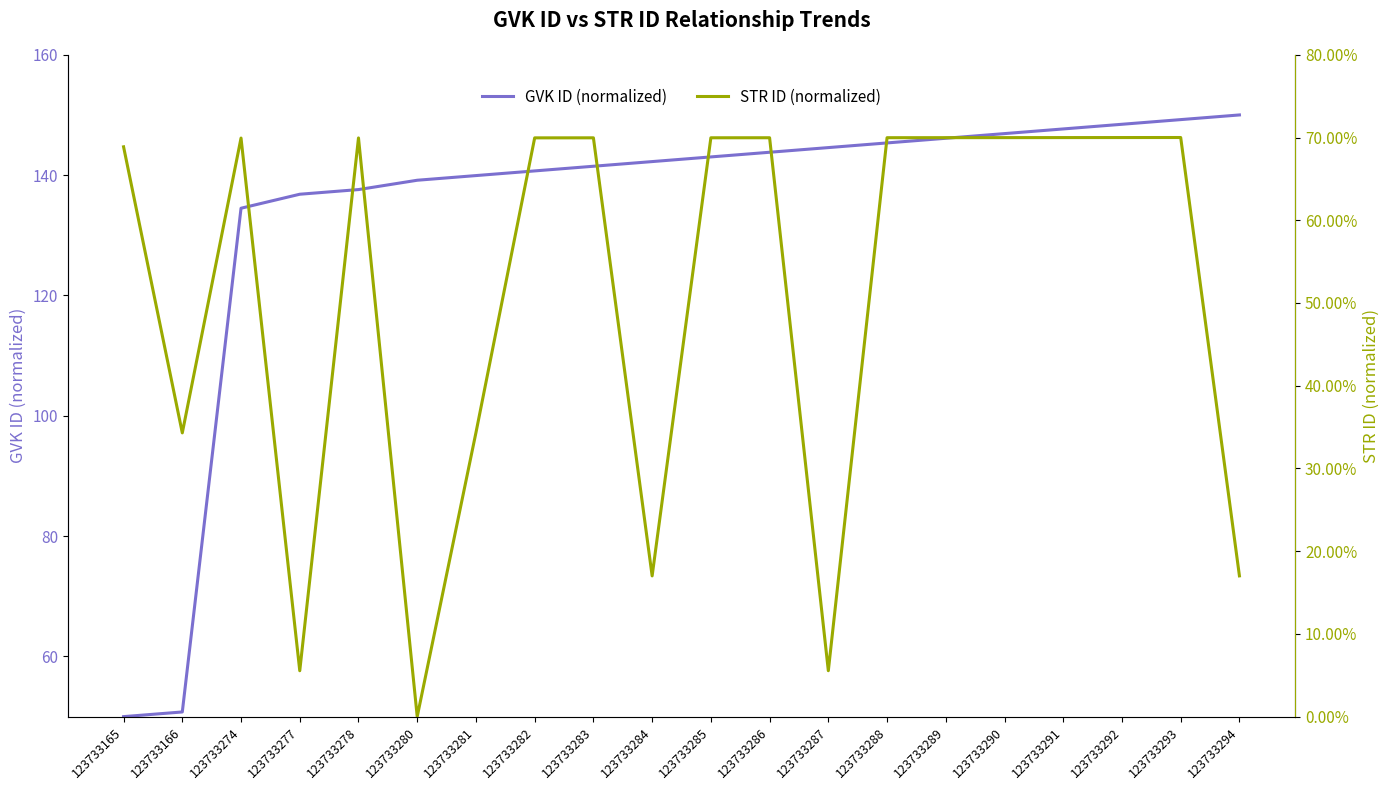

At which category does the chart reach its minimum across all series?

123733280